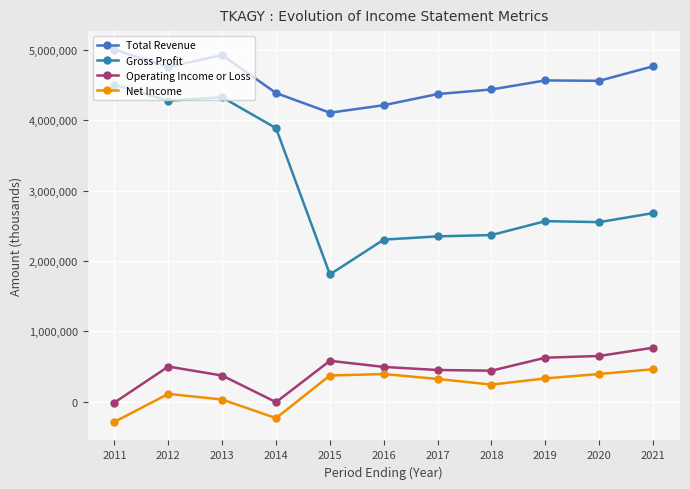

How many lines are shown in the chart?

4